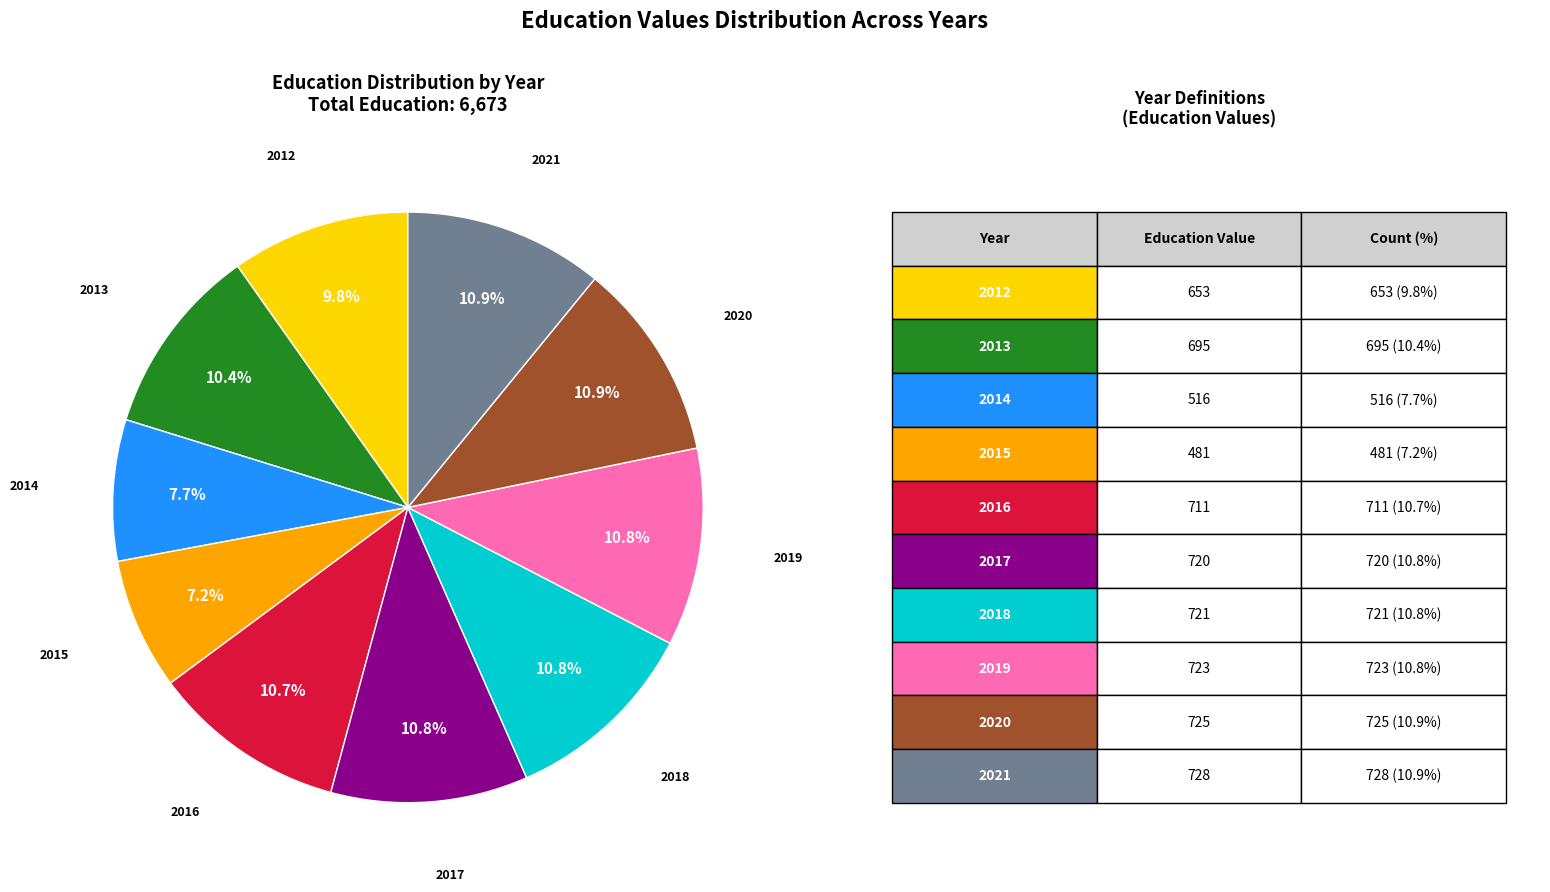

How many slices are in this pie chart?

10